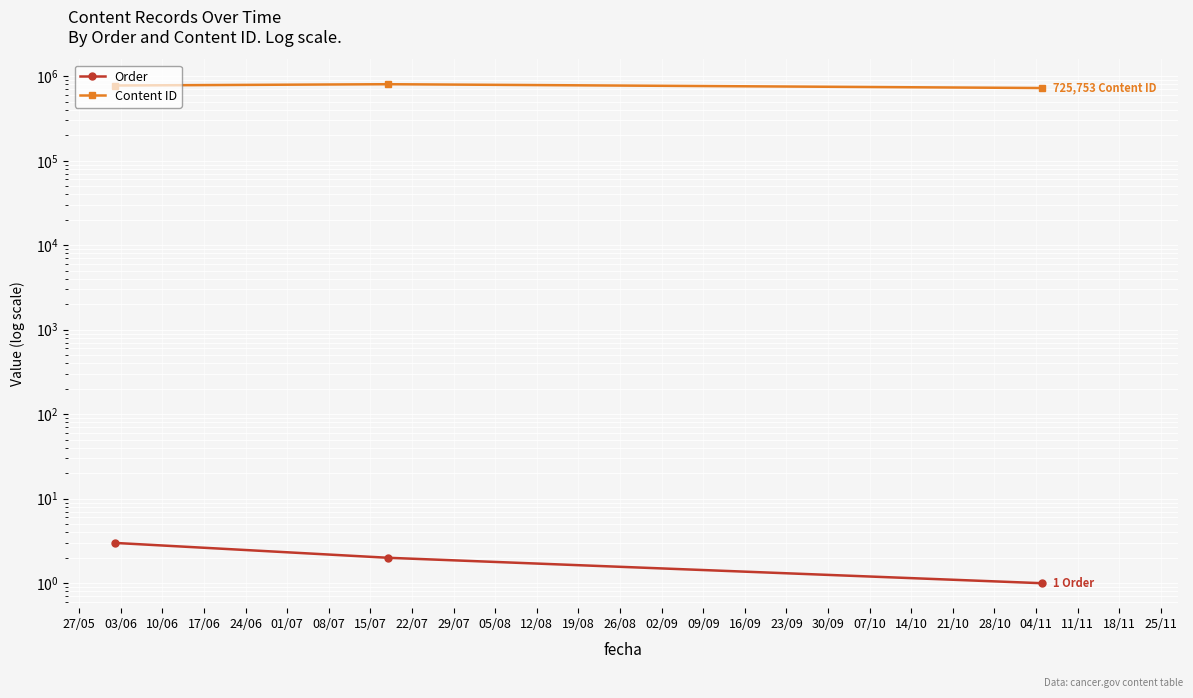

What is the minimum value shown in the chart?

1